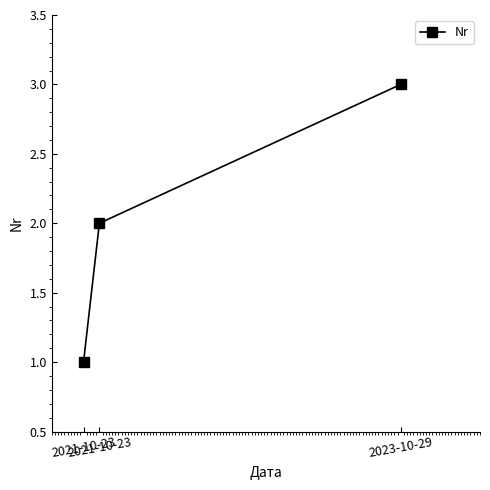

What is the difference between the maximum and minimum values?

2